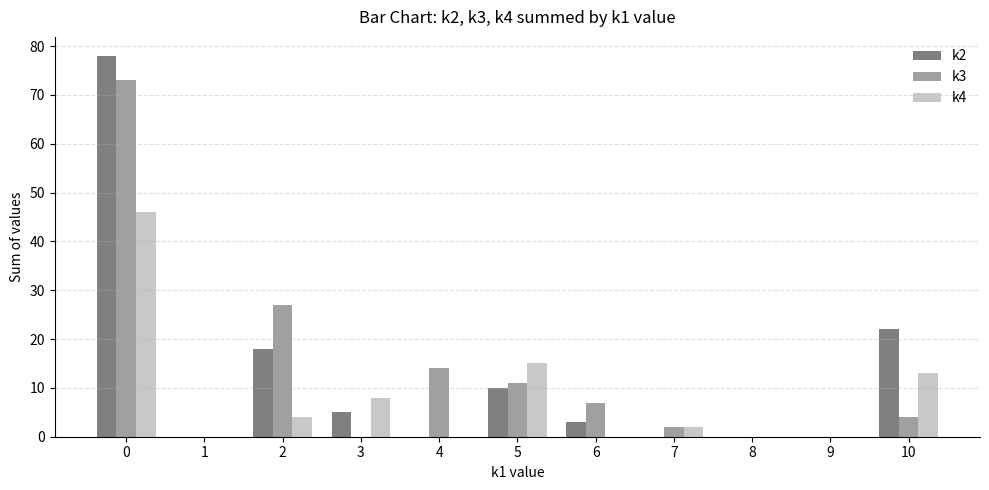

Reading right to left, extract all data points from this chart.

k2: 10=22	9=0	8=0	7=0	6=3	5=10	4=0	3=5	2=18	1=0	0=78
k3: 10=4	9=0	8=0	7=2	6=7	5=11	4=14	3=0	2=27	1=0	0=73
k4: 10=13	9=0	8=0	7=2	6=0	5=15	4=0	3=8	2=4	1=0	0=46